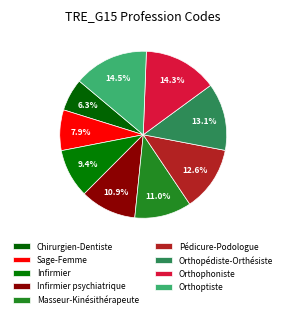

To the nearest percent, what is the difference between the Sage-Femme and Orthophoniste slice percentages?

6%